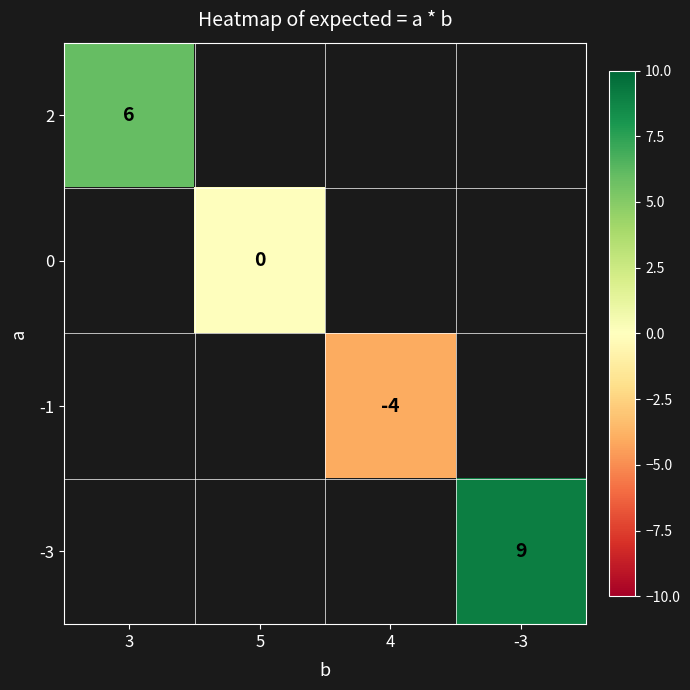

Is it true that 2 equals 10 at 3?

False